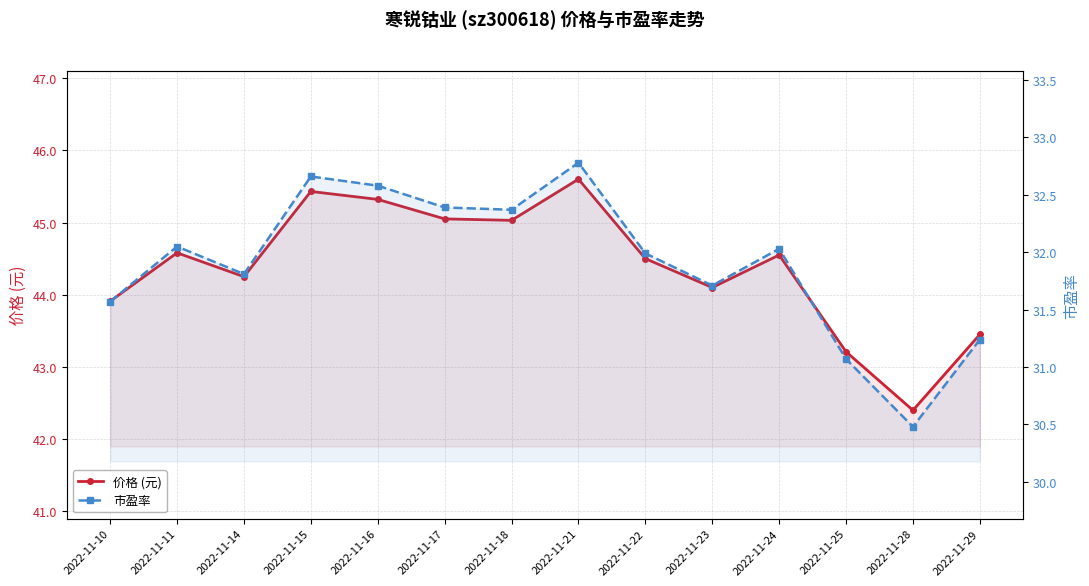

What is the total value across all series at 2022-11-24?

76.6